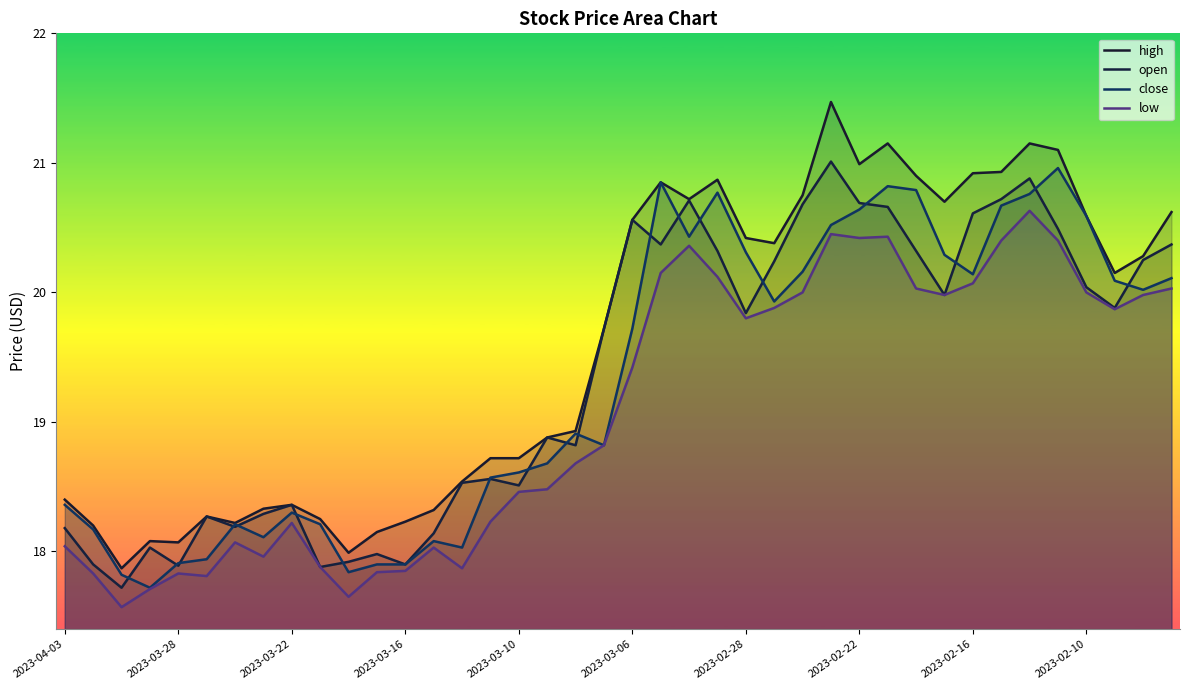

What is the spread (max minus min) of values at 2023-03-16?

0.4